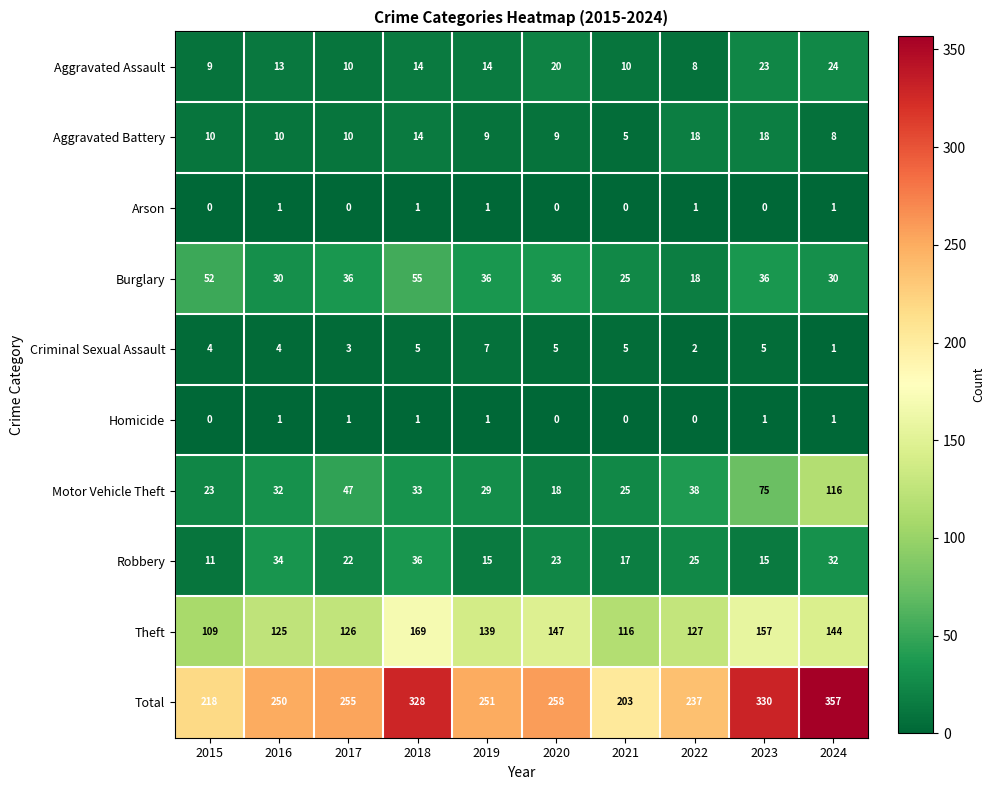

At which category is the sum across all series the highest?

2024